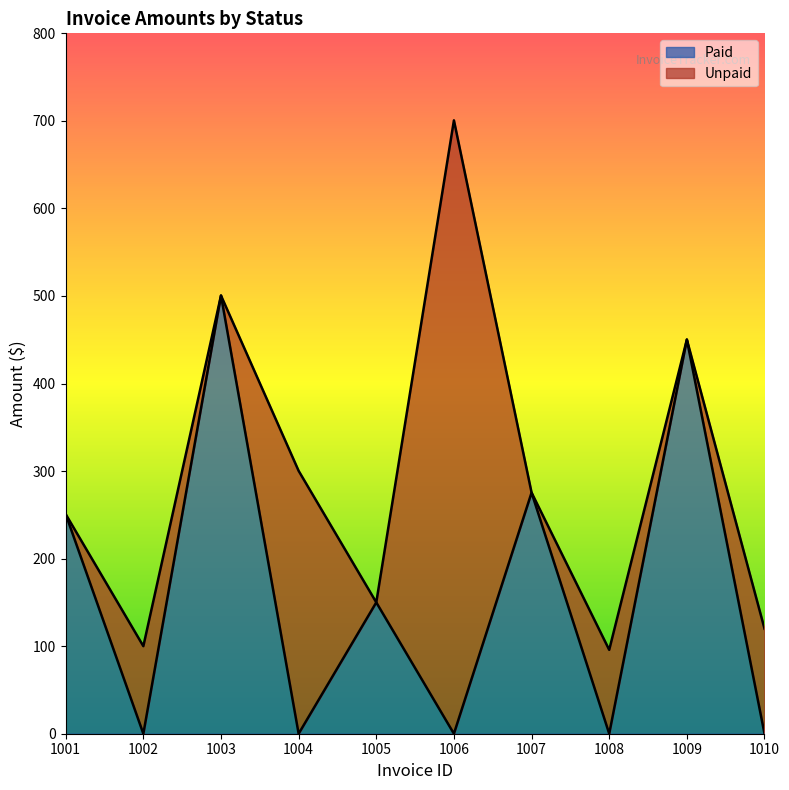

Which label corresponds to the largest value in the chart?

1003